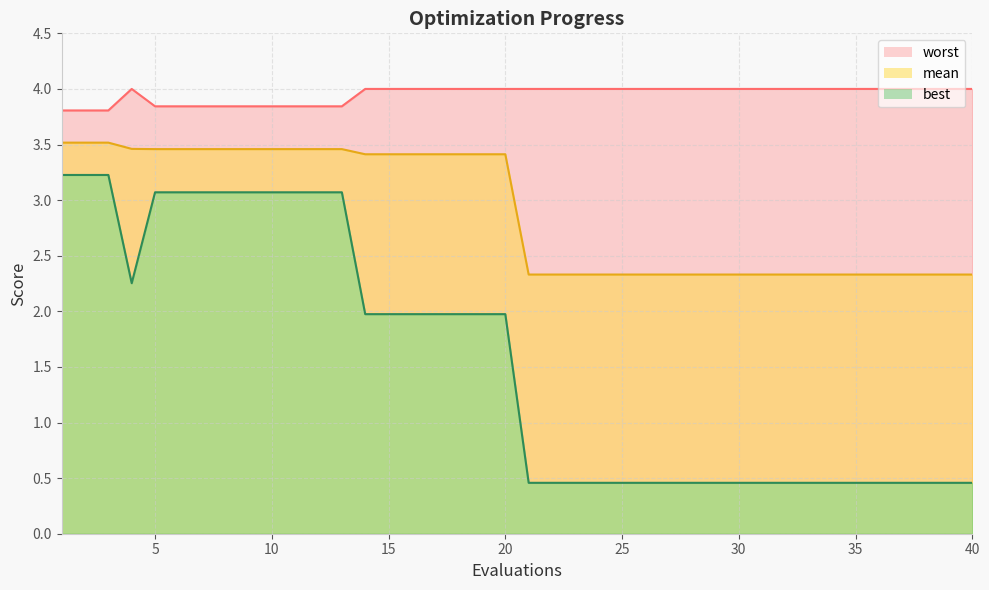

List the labels in order of mean value, smallest first.

21, 22, 23, 24, 25, 26, 27, 28, 29, 30, 31, 32, 33, 34, 35, 36, 37, 38, 39, 40, 14, 15, 16, 17, 18, 19, 20, 5, 6, 7, 8, 9, 10, 11, 12, 13, 4, 1, 2, 3